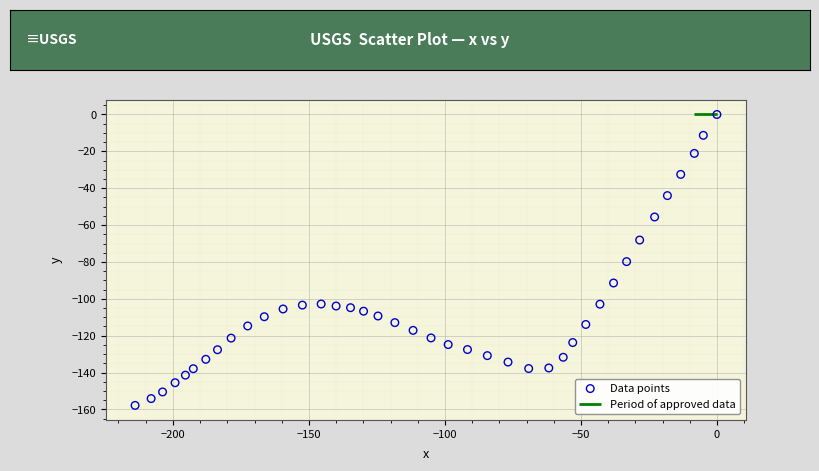

What is the range of X values (max minus min)?

213.9